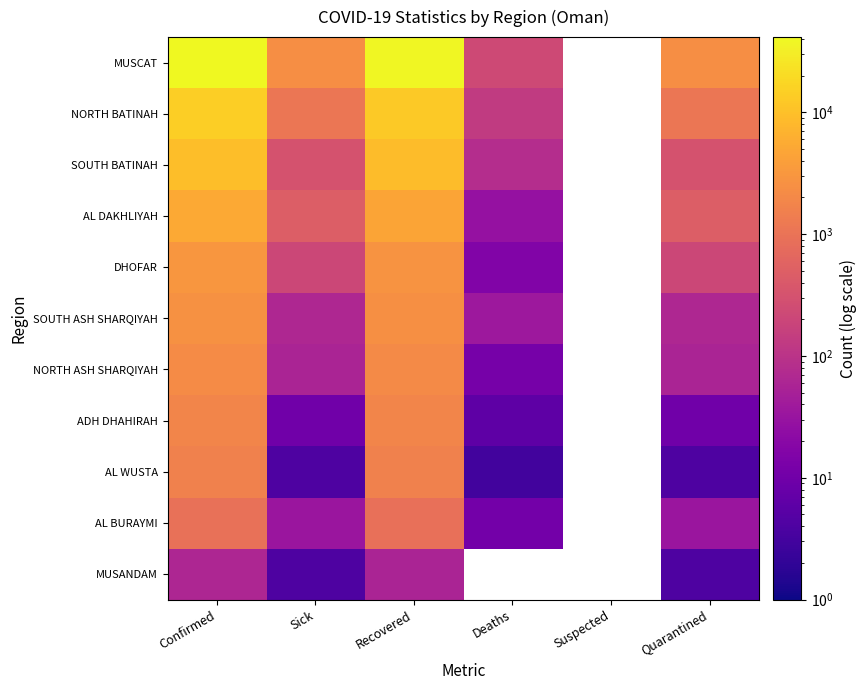

Count the number of data series in this chart.

11